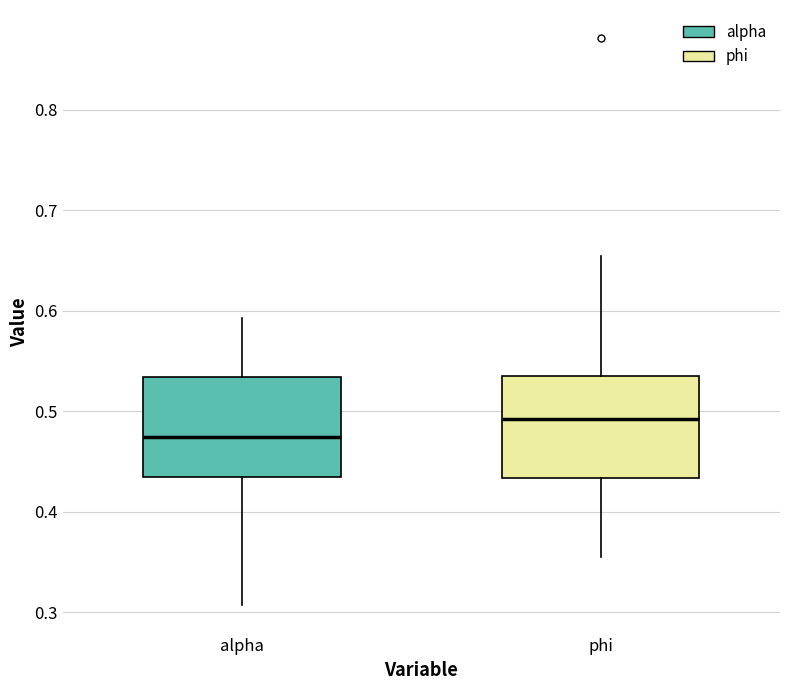

Where is the upper edge of the box for alpha on the y-axis? The values are not printed on the chart, so give them approximately, as read against the axis.

0.53